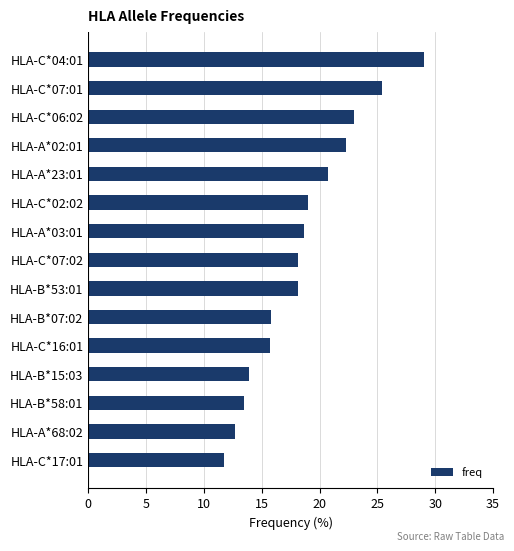

How many bars are there in total?

15